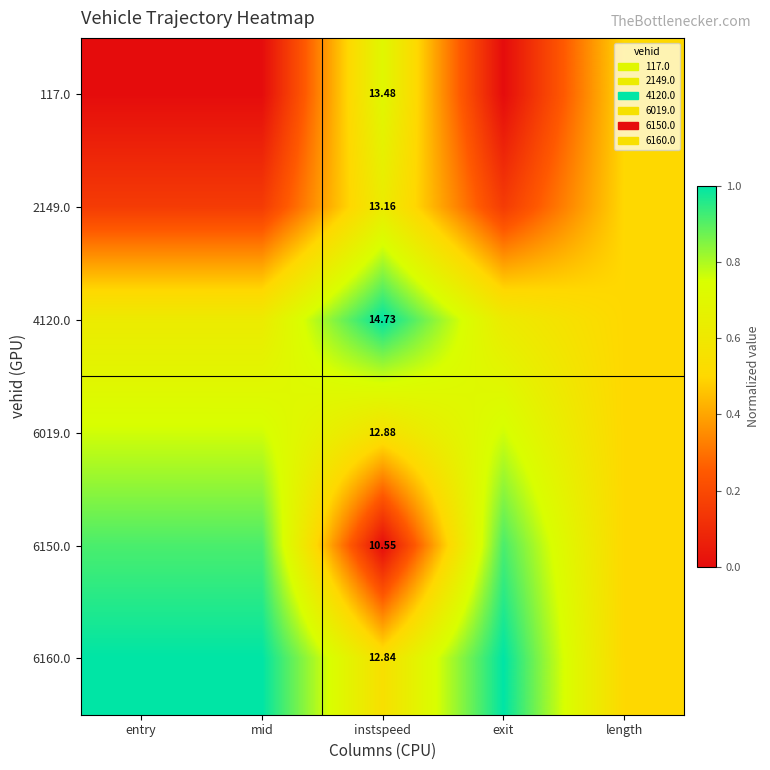

What is the total value across all series at instspeed?

77.6